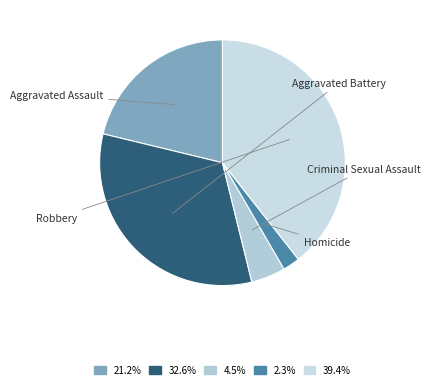

What portion of the pie excludes Homicide?

97.7%